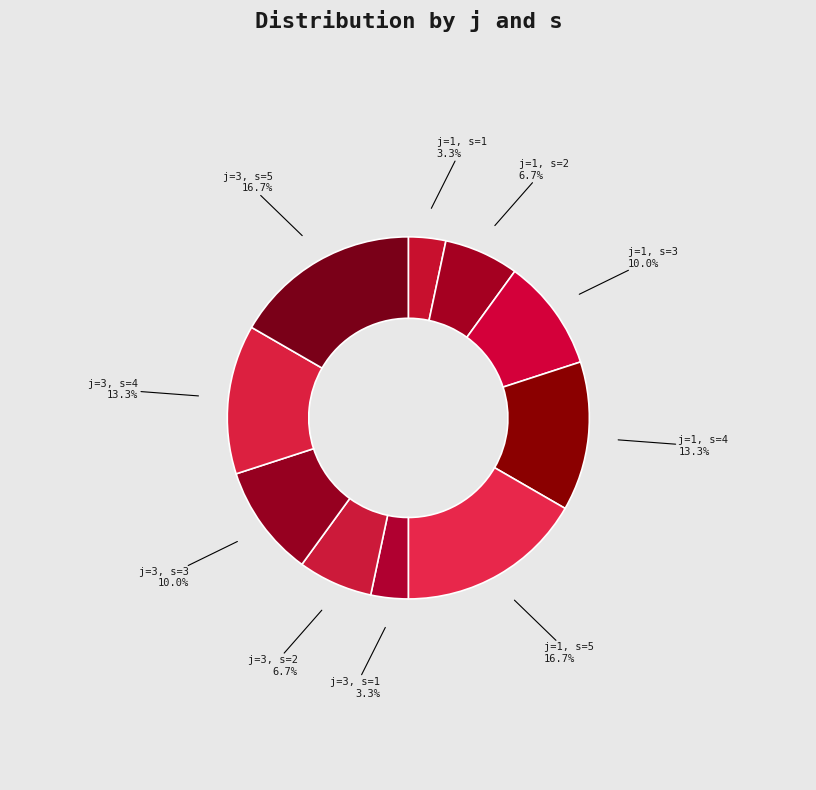

Is it true that j=1, s=5 is 17% of the pie?

True